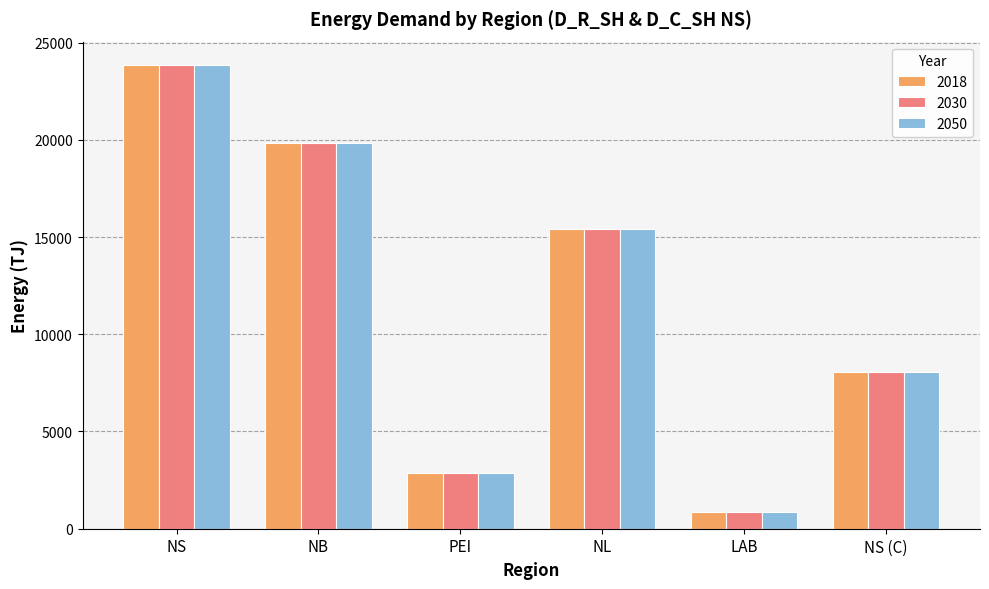

What is the label of the 5th bar from the left?

LAB